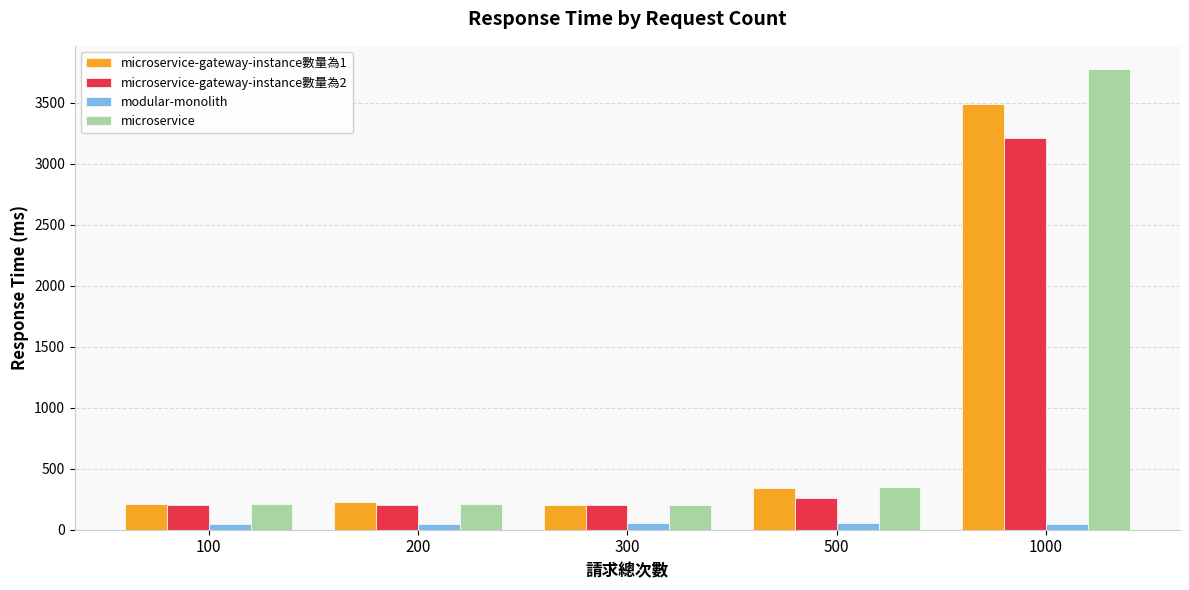

What is the highest value of the microservice-gateway-instance數量為2 series?

3213.0